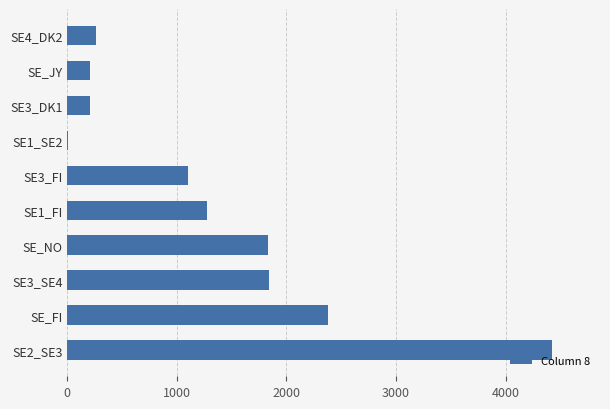

Is it true that the value at SE2_SE3 is 4420?

True